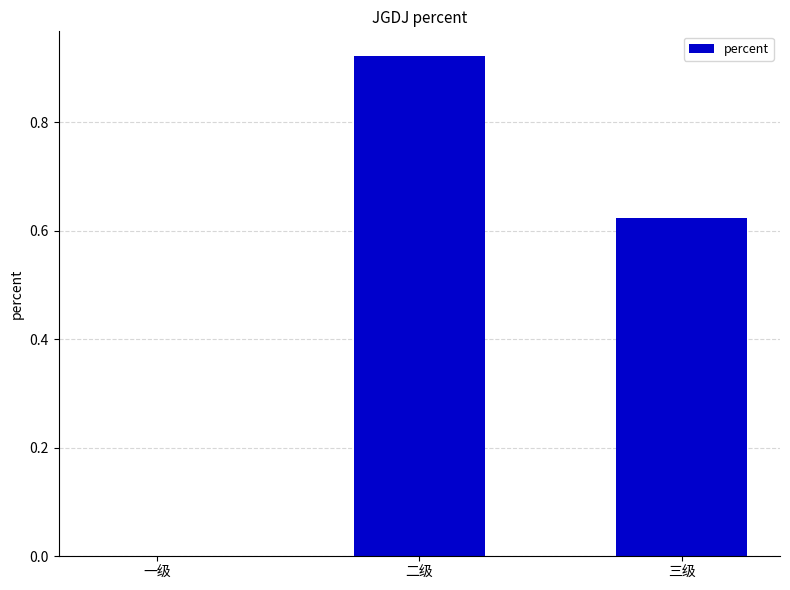

Which has a higher value, 三级 or 二级?

二级